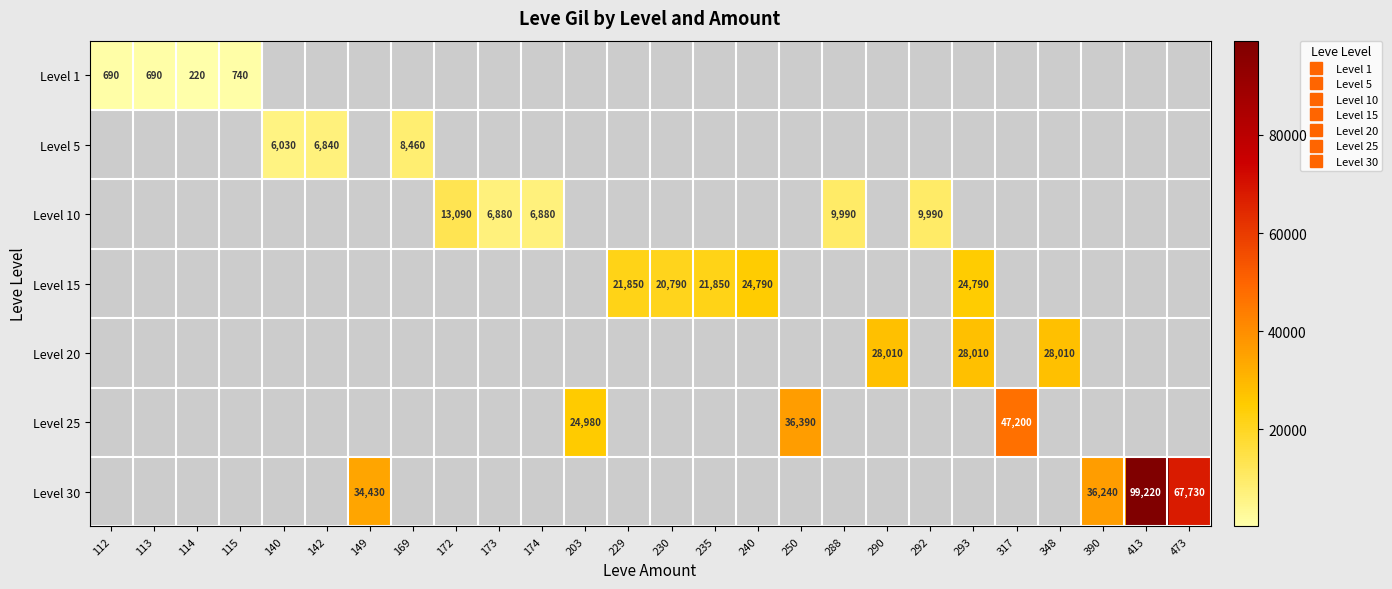

What is the greatest value displayed?

99220.0